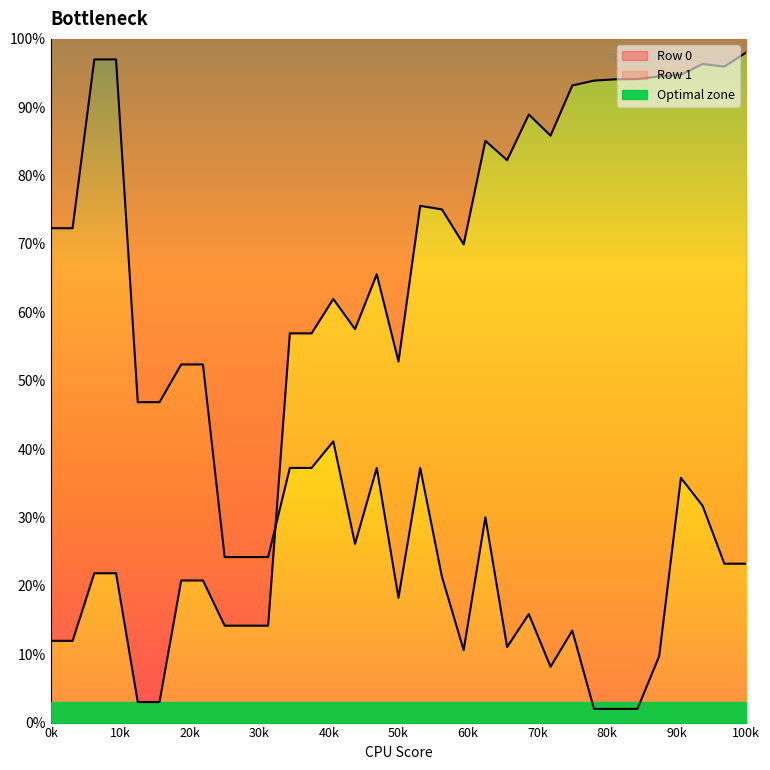

How many times do Row 0 and Row 1 cross each other?

1